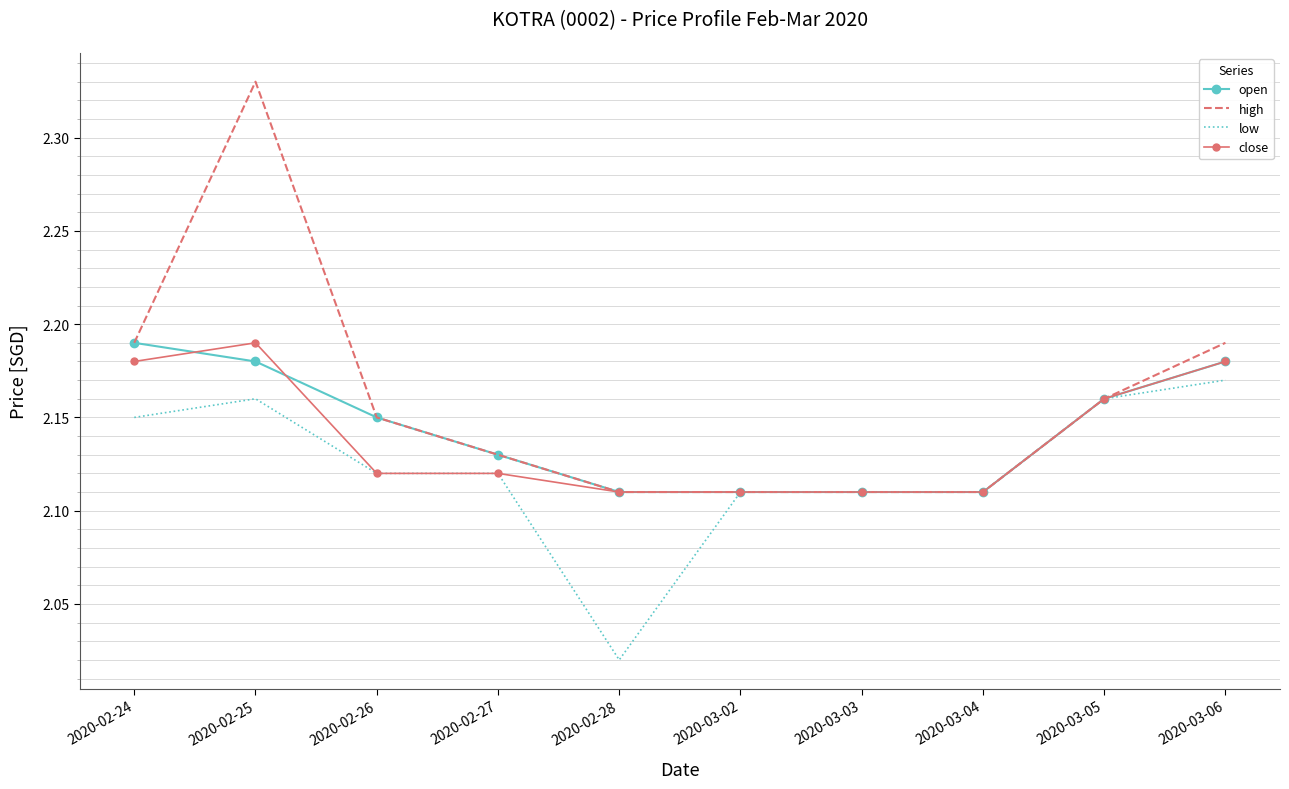

Which category has the highest value in the high series?

2020-02-25